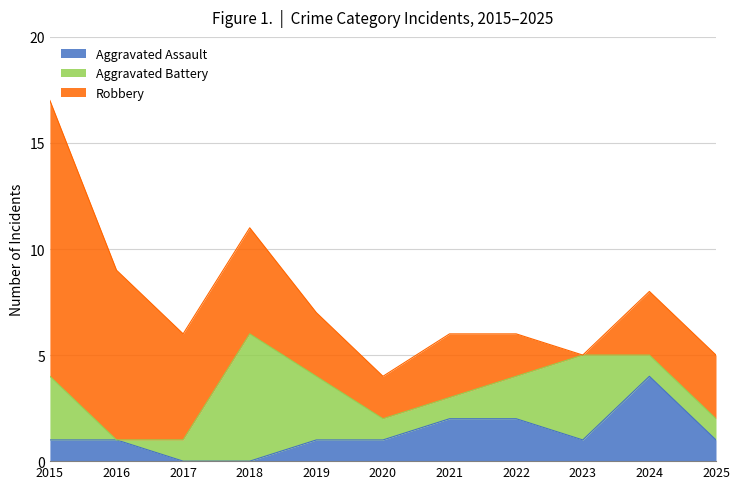

Reading left to right, what are all the values shown in this chart?

Aggravated Assault: 2015=1	2016=1	2017=0	2018=0	2019=1	2020=1	2021=2	2022=2	2023=1	2024=4	2025=1
Aggravated Battery: 2015=3	2016=0	2017=1	2018=6	2019=3	2020=1	2021=1	2022=2	2023=4	2024=1	2025=1
Robbery: 2015=13	2016=8	2017=5	2018=5	2019=3	2020=2	2021=3	2022=2	2023=0	2024=3	2025=3